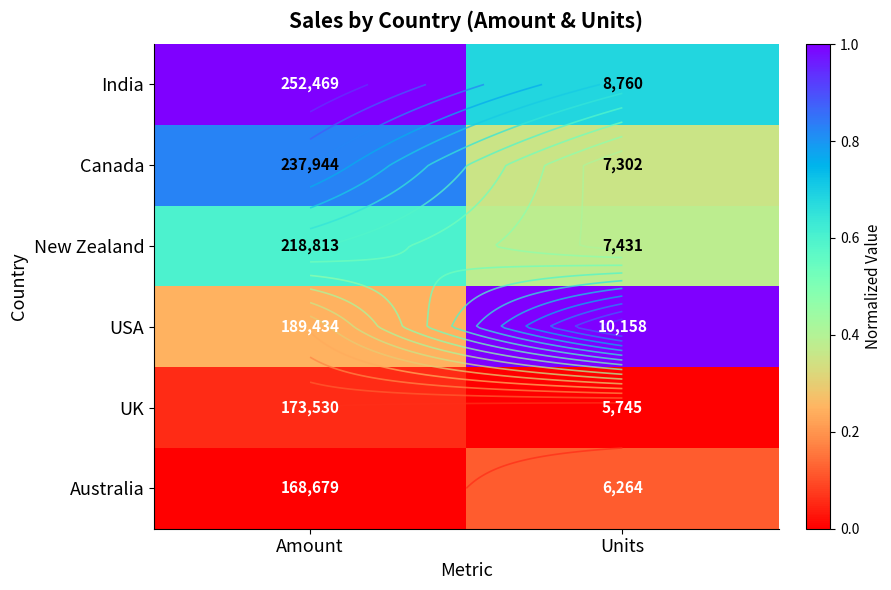

At Units, list the series in order from largest to smallest.

USA, India, New Zealand, Canada, Australia, UK